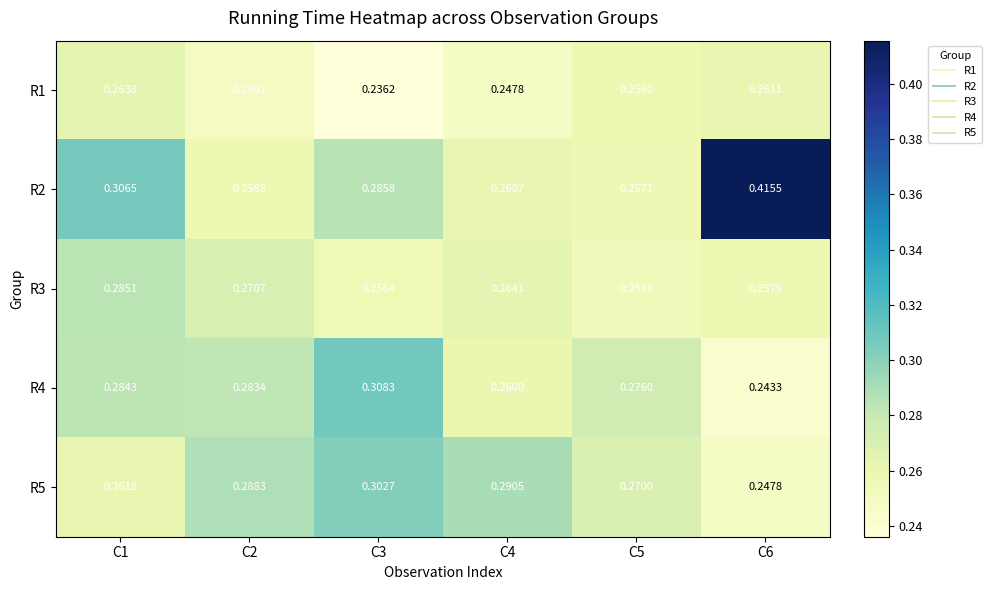

At which category is the sum across all series the highest?

C6